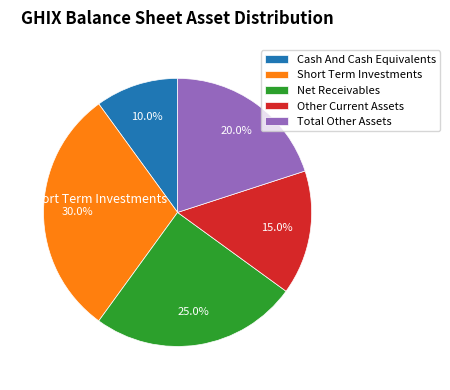

Does Net Receivables represent more than half of the total?

No